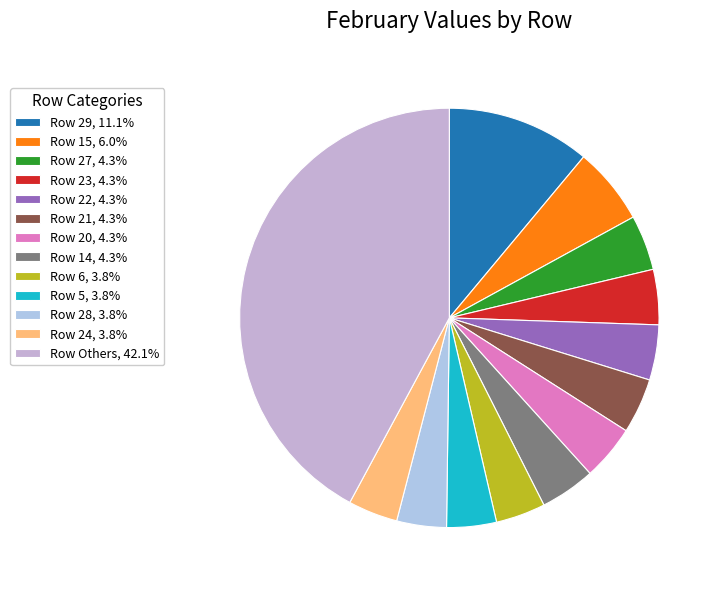

Count the number of slices in the pie.

13